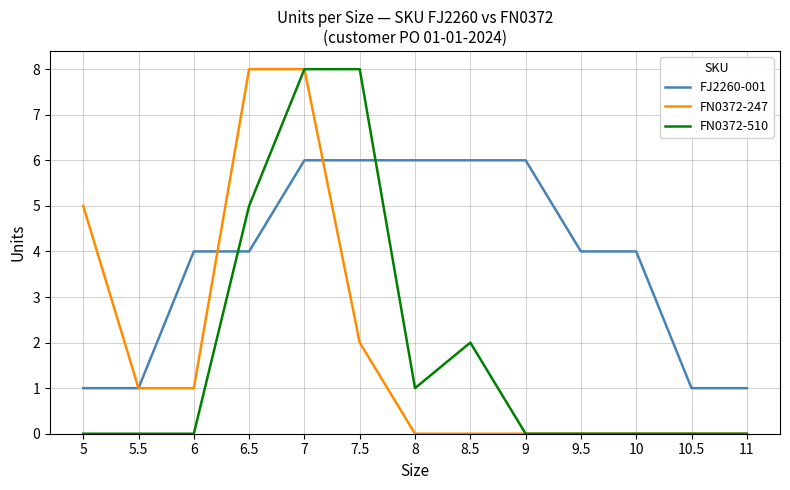

Between 5.5 and 7, which series saw the biggest shift?

FN0372-510